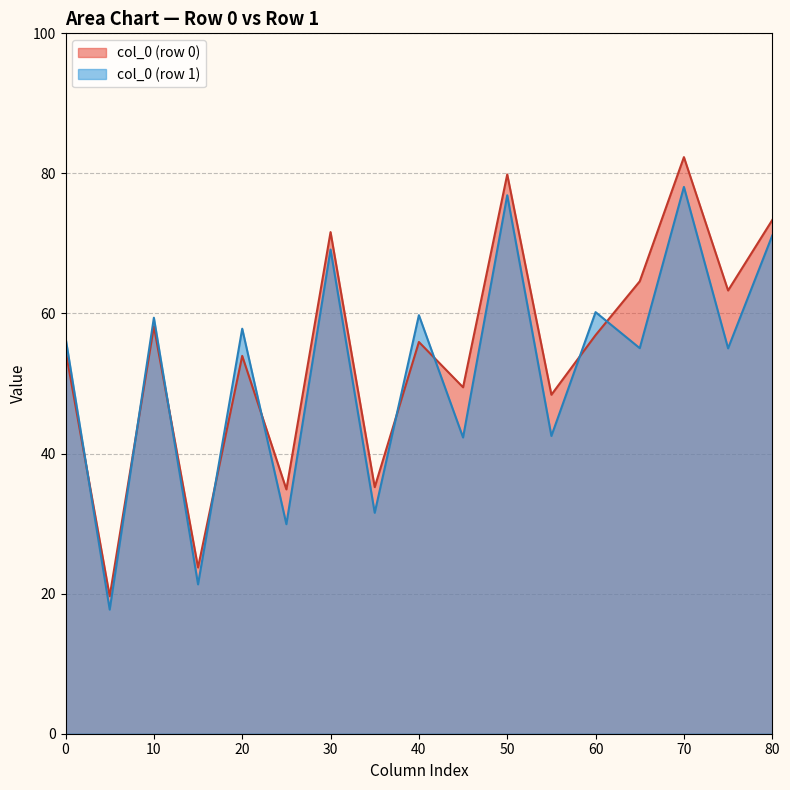

The value of col_5 at 1 is 9.5. True or false?

False